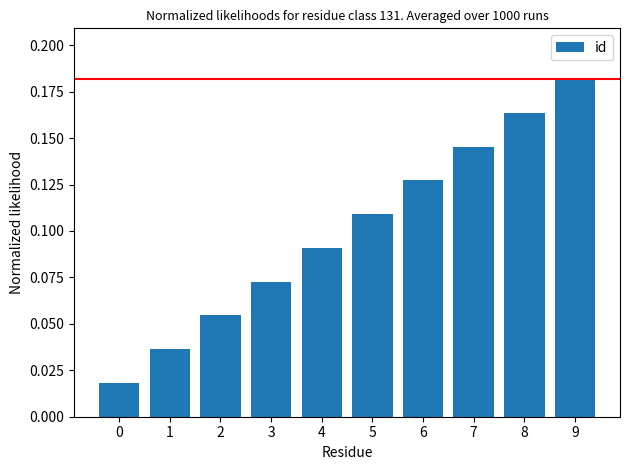

Which has a higher value, 7 or 2?

7